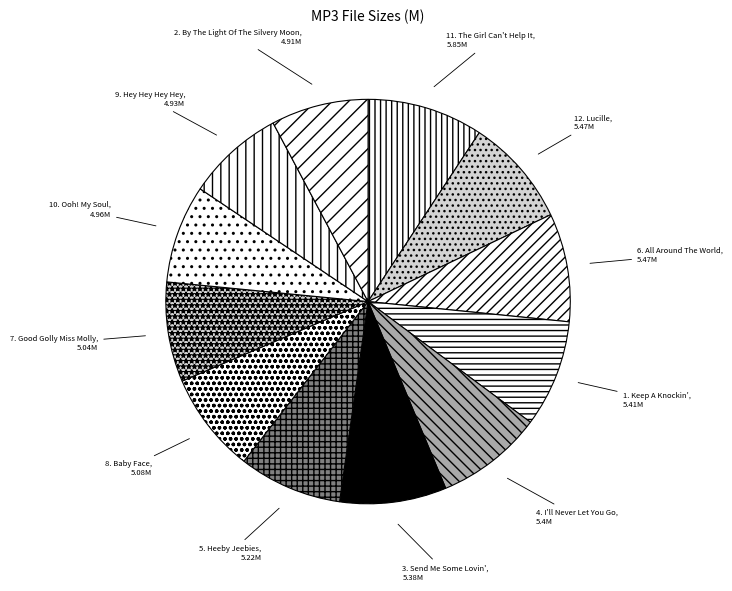

What is the largest slice in the pie chart?

11. The Girl Can't Help It